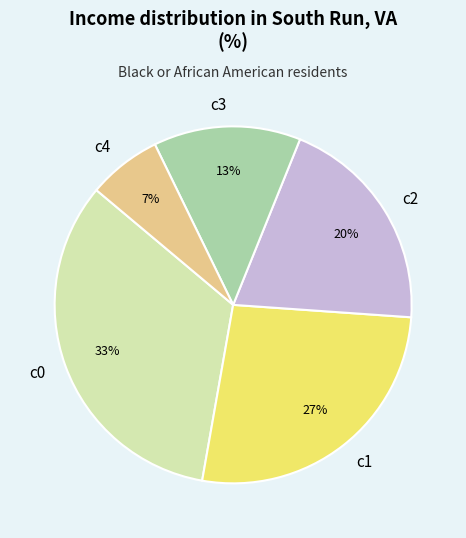

What percentage is the c2 slice, to the nearest percent?

20%